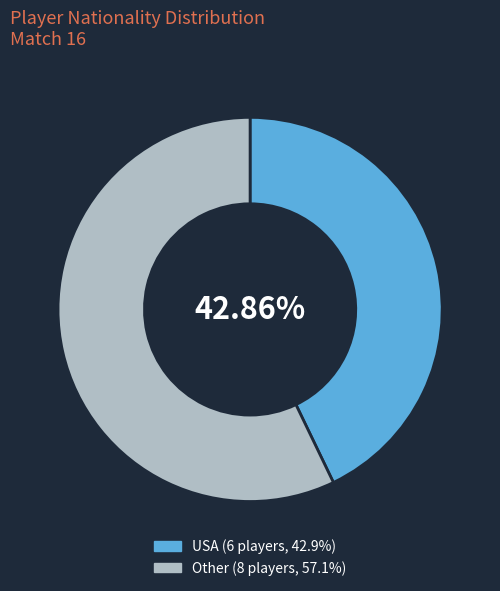

Does Other represent more than half of the total?

Yes